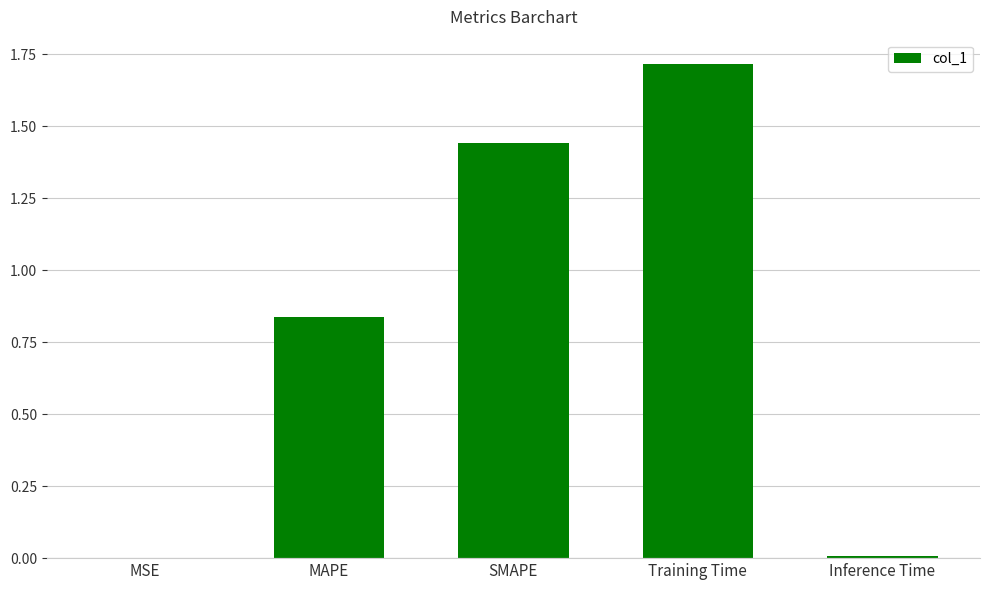

The chart shows a value of 2.6 at Training Time. True or false?

False